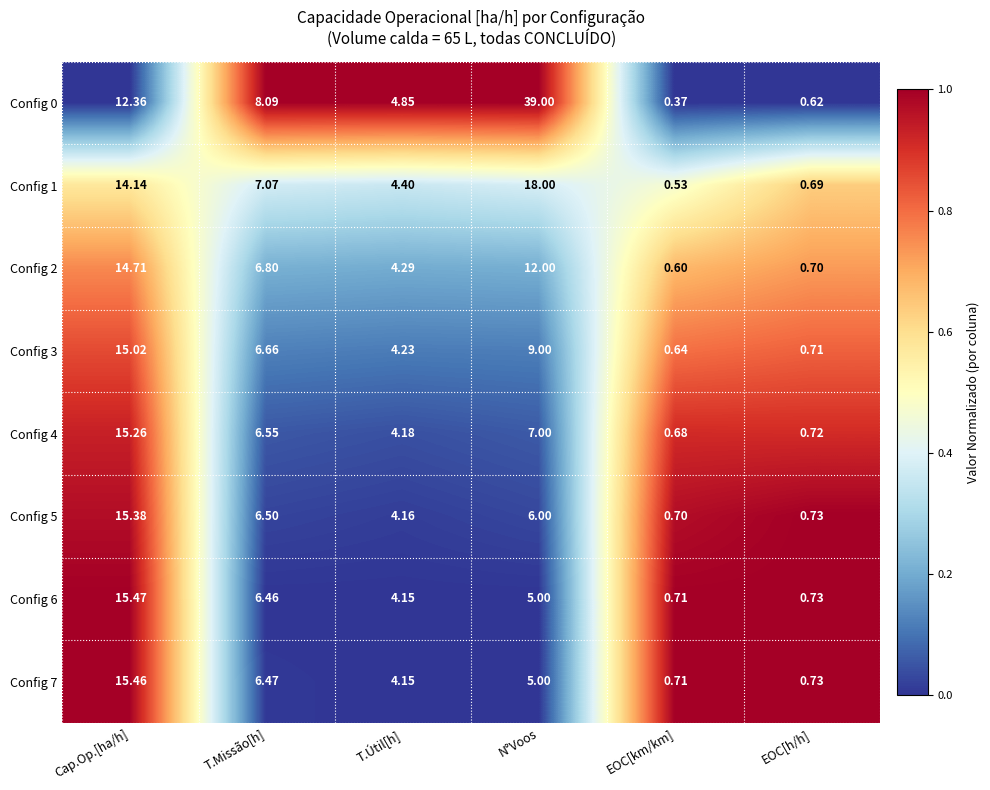

Which series has the largest range (max minus min)?

Config 0